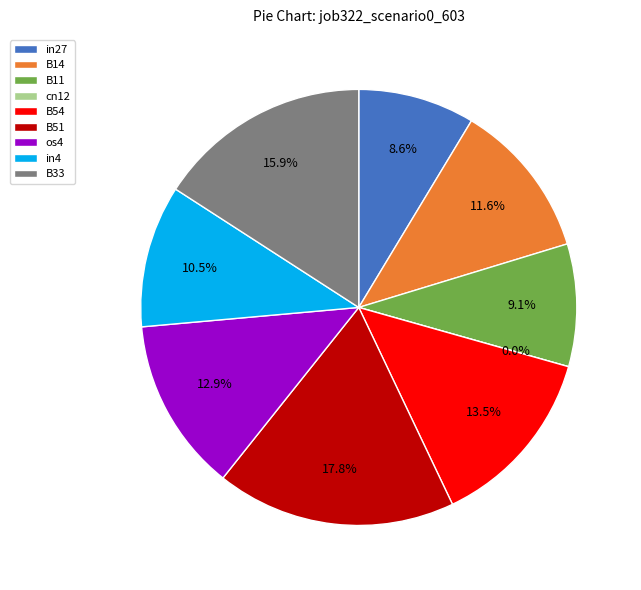

Does cn12 represent more than half of the total?

No